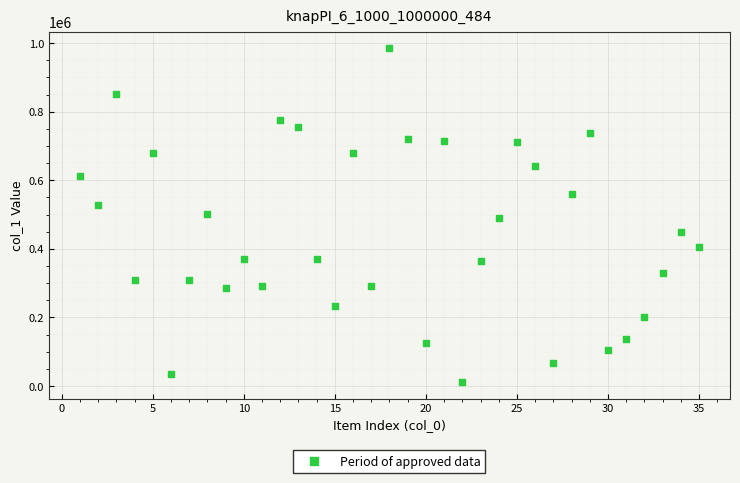

What is the range of X values (max minus min)?

34